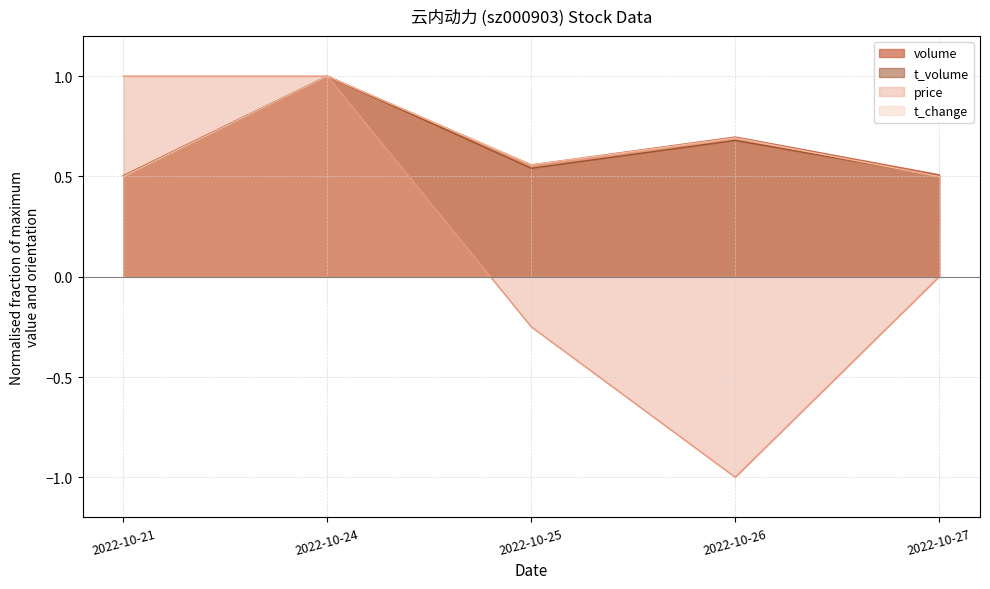

What is the value of the t_change point at the 4th from the left?

0.7